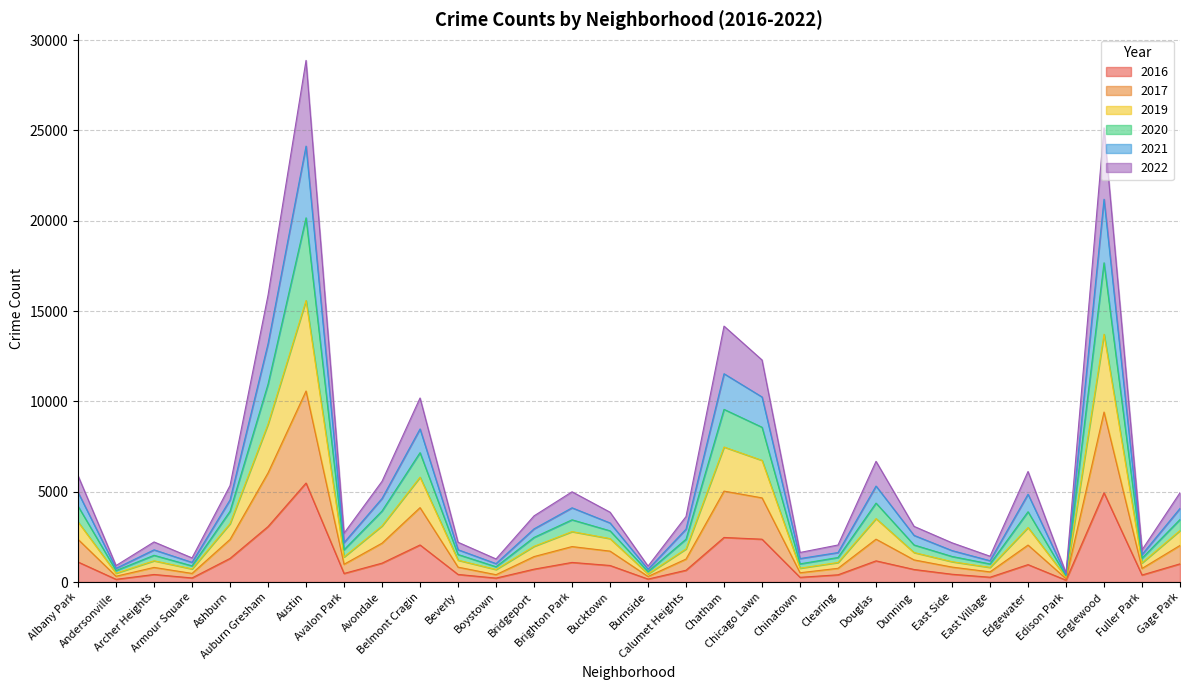

What are all the series names shown in the legend?

2016, 2017, 2019, 2020, 2021, 2022